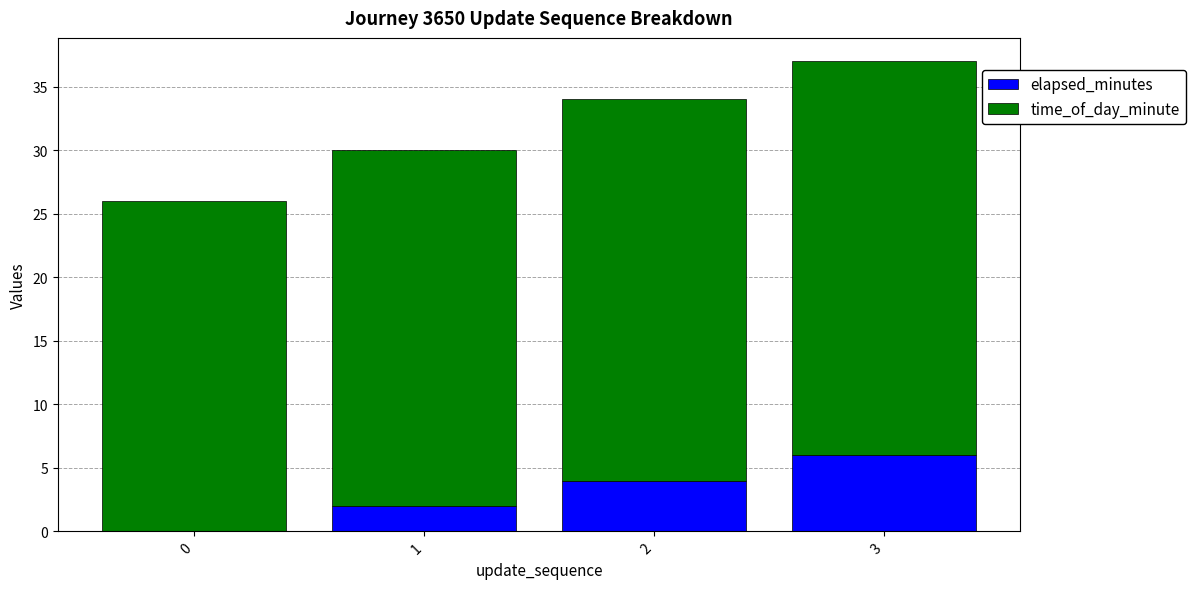

The value of elapsed_minutes at 2 is 2. True or false?

False